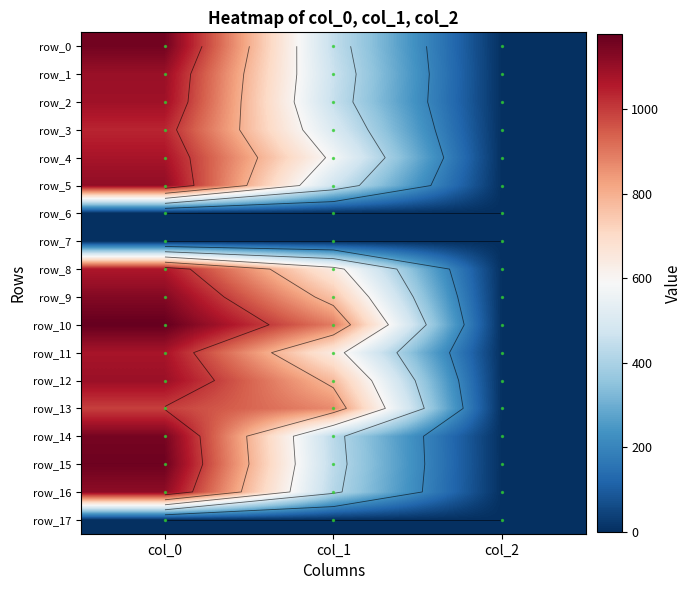

Reading left to right, extract all data points from this chart.

row_0: col_0=1156.7	col_1=445.5	col_2=2.0
row_1: col_0=1096.7	col_1=462.4	col_2=2.0
row_2: col_0=1086.7	col_1=452.2	col_2=2.0
row_3: col_0=1036.7	col_1=502.9	col_2=2.0
row_4: col_0=1073.3	col_1=577.1	col_2=2.0
row_5: col_0=1110.0	col_1=472.5	col_2=2.0
row_8: col_0=1063.3	col_1=641.2	col_2=2.0
row_9: col_0=1130.0	col_1=759.4	col_2=2.0
row_10: col_0=1176.7	col_1=891.0	col_2=2.0
row_11: col_0=1073.3	col_1=641.2	col_2=2.0
row_12: col_0=1093.3	col_1=776.2	col_2=2.0
row_13: col_0=993.3	col_1=867.4	col_2=2.0
row_14: col_0=1150.0	col_1=428.6	col_2=2.0
row_15: col_0=1163.3	col_1=435.4	col_2=2.0
row_16: col_0=1113.3	col_1=421.9	col_2=2.0